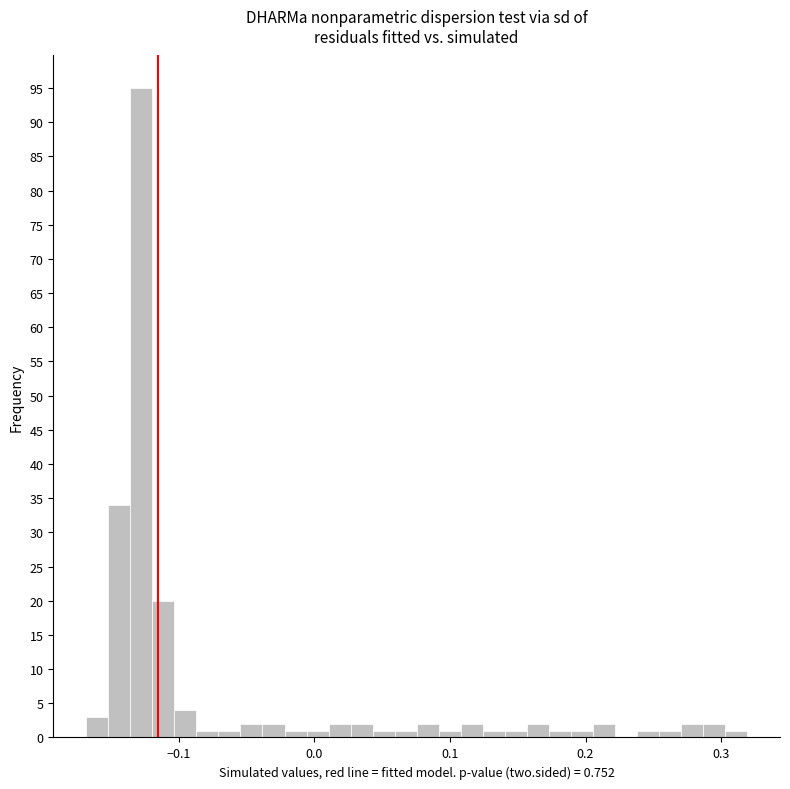

Read against the x-axis, roughly where is the centre of the tallest bar?

-0.13